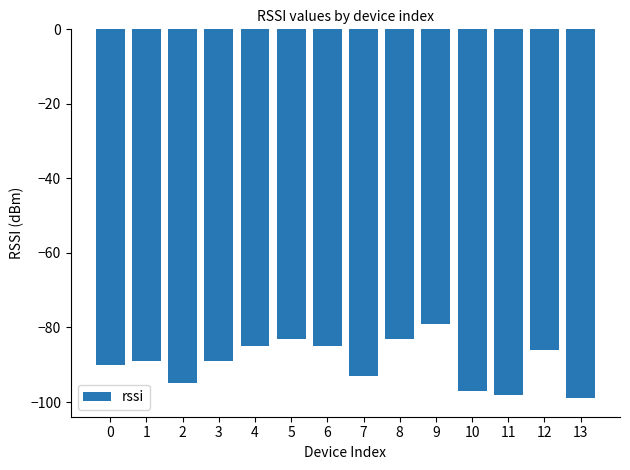

How many data points does each series have?

14